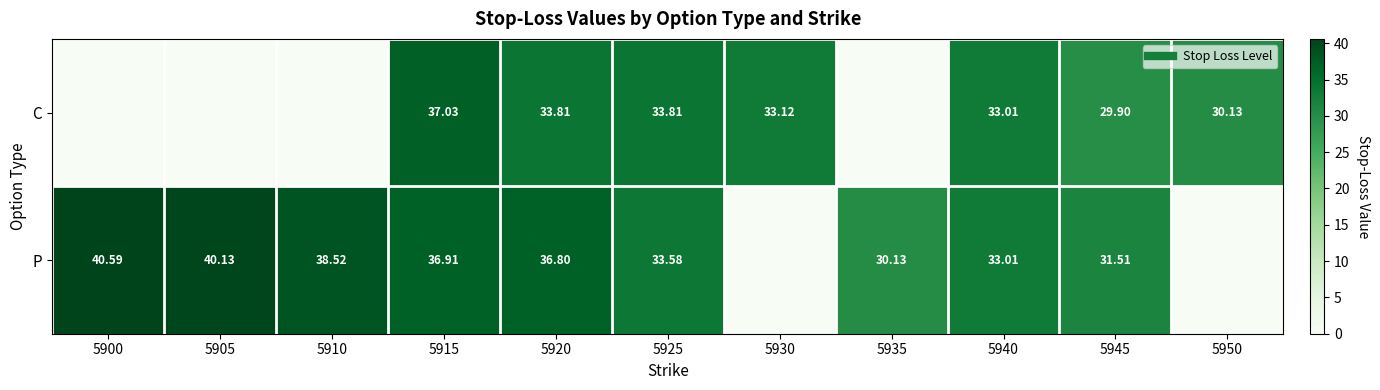

Is the value of P at 5915 greater than the value of C at 5920?

Yes